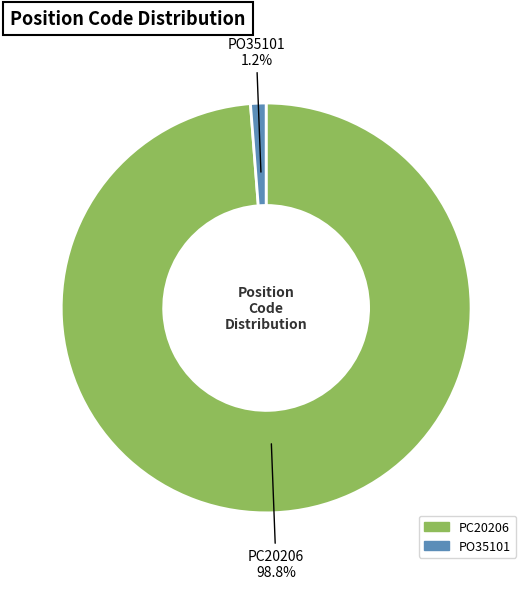

Count the number of slices in the pie.

2